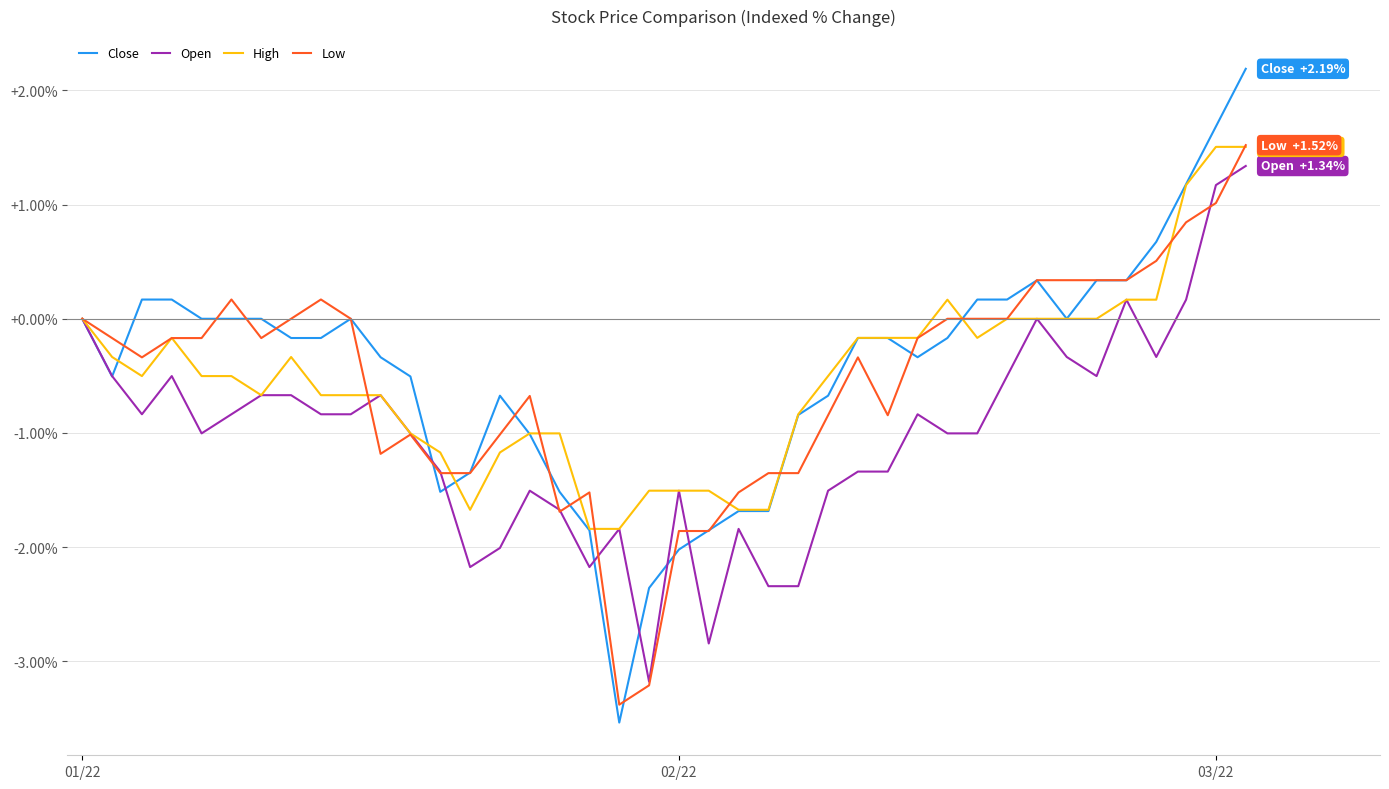

Which series has the largest range (max minus min)?

Close